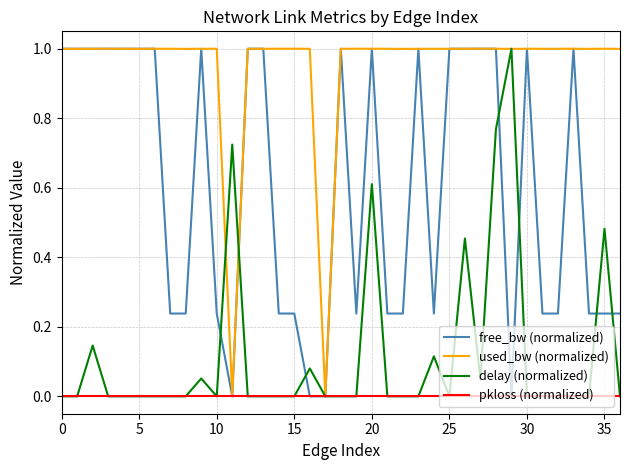

How many lines are shown in the chart?

4